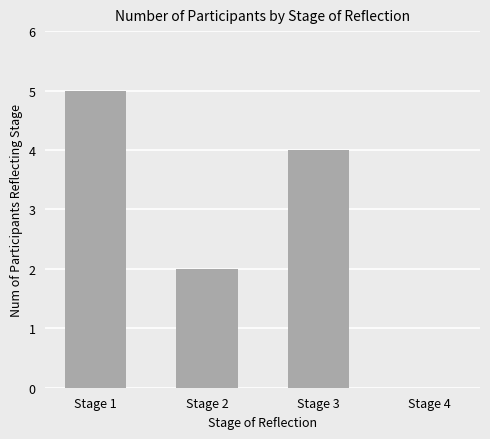

The value at Stage 4 is 3. True or false?

False